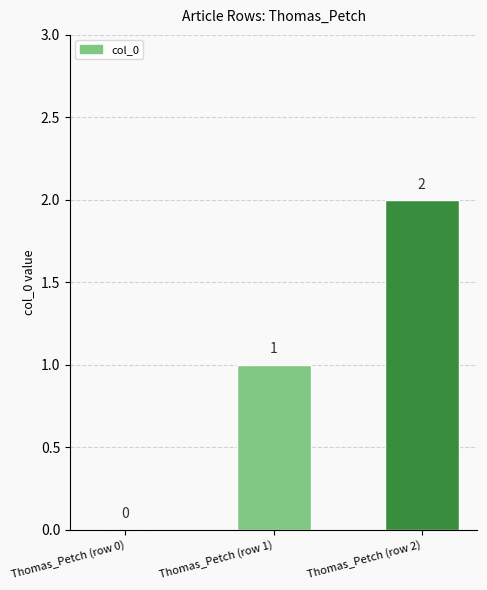

Where is the data nearest to the value 1?

Thomas_Petch (row 1)